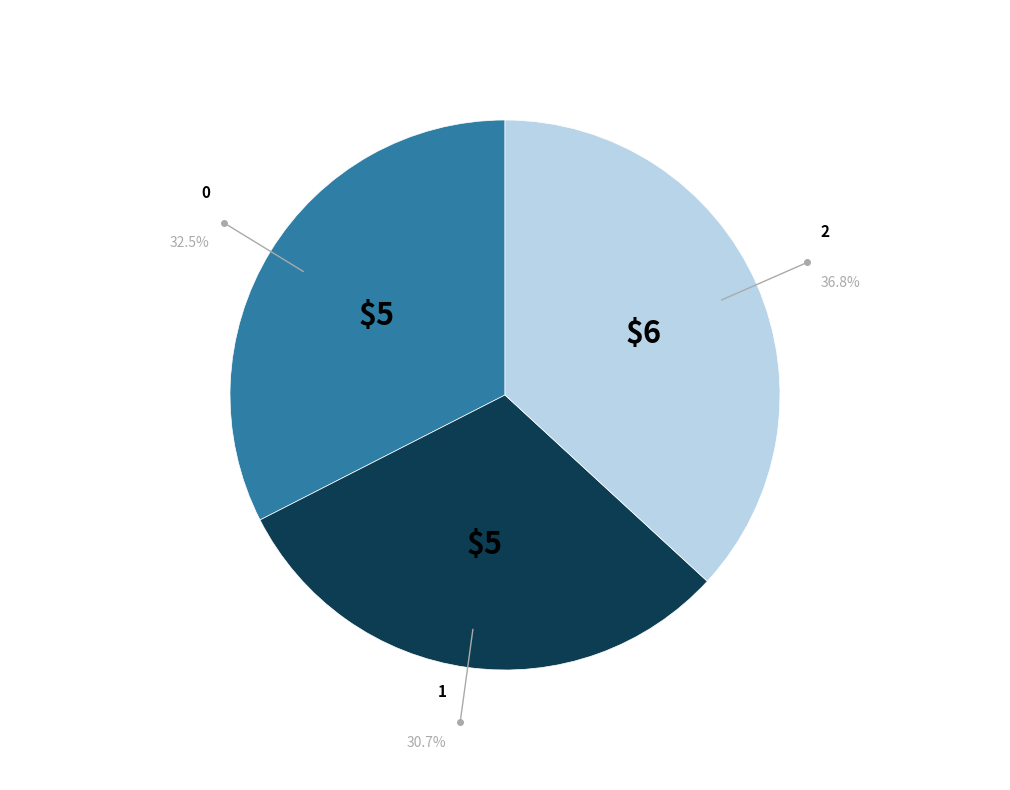

How many segments does this pie chart have?

3